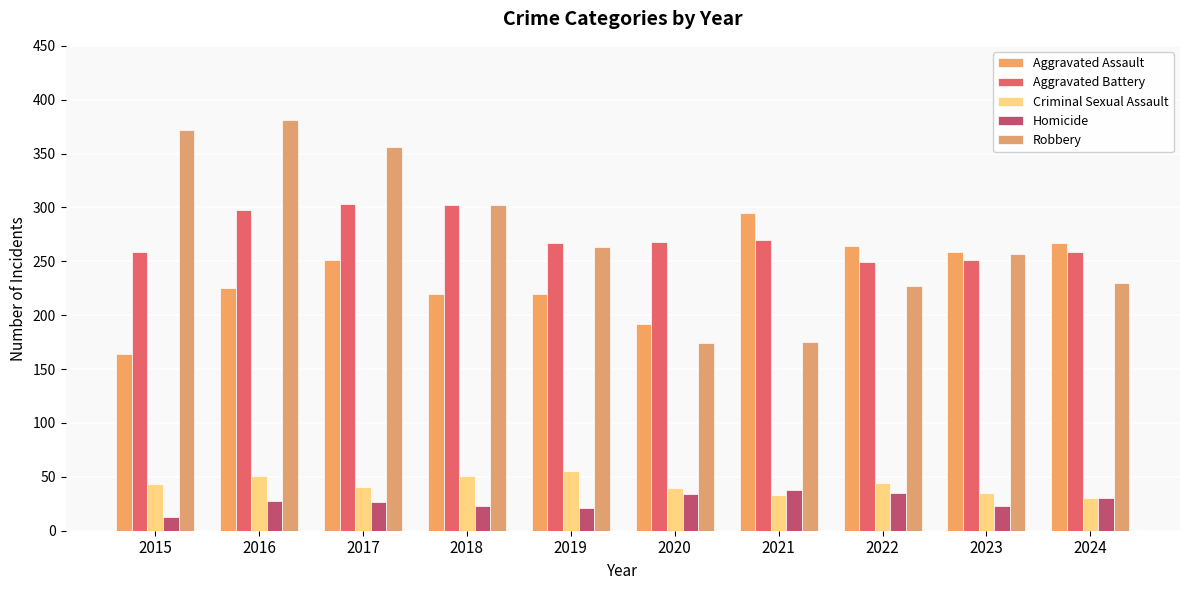

What is the difference between the highest and lowest values at 2023?

236